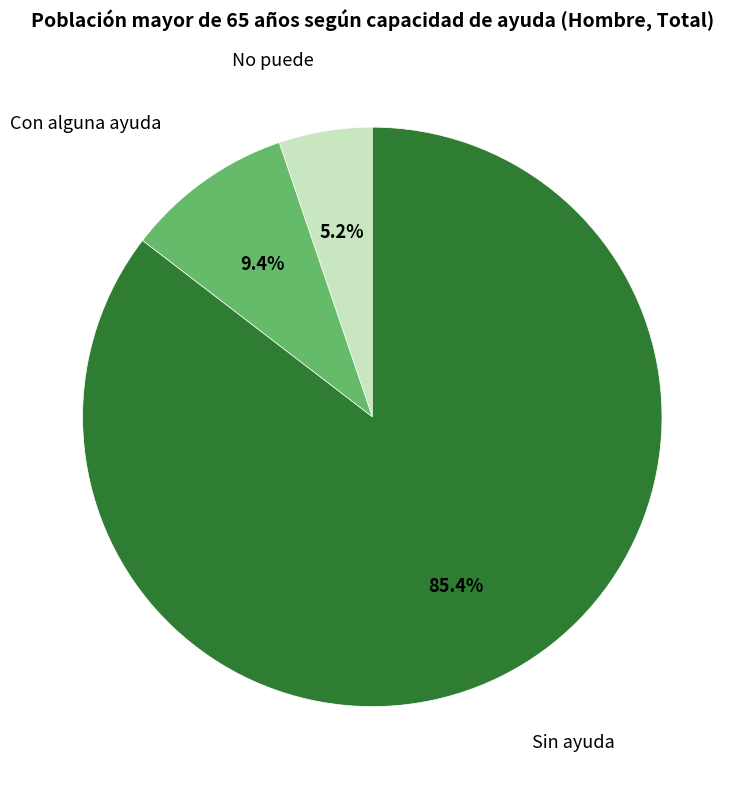

Does Sin ayuda represent more than half of the total?

Yes